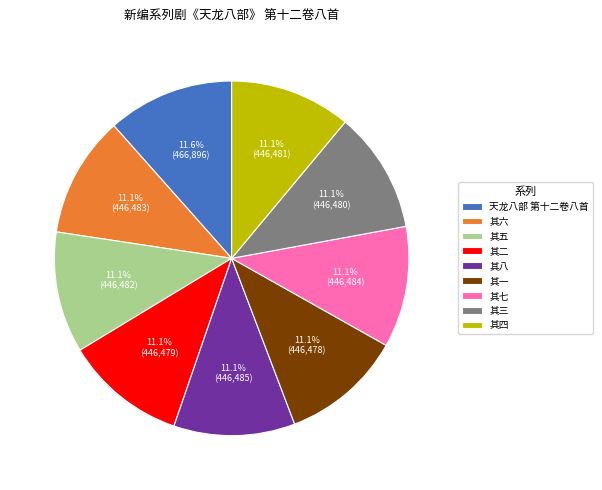

Is there a majority slice in this chart?

No